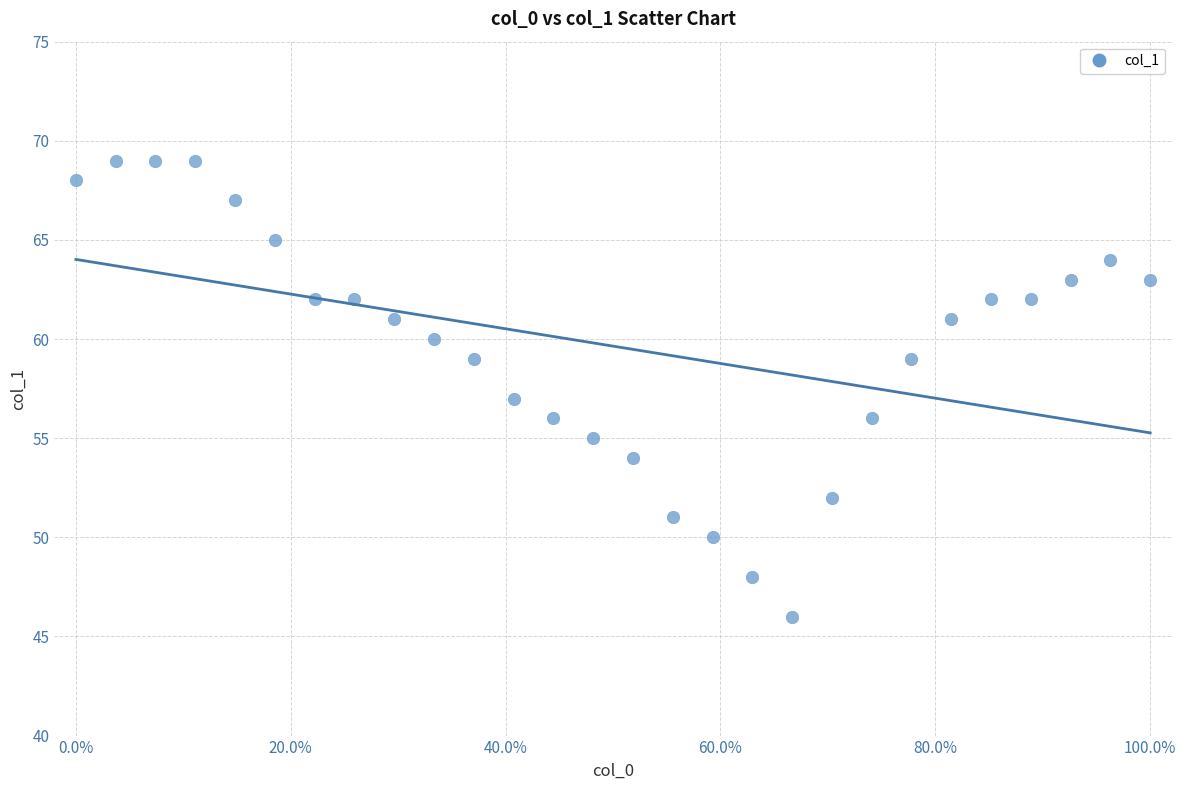

What is the range of Y values (max minus min)?

23